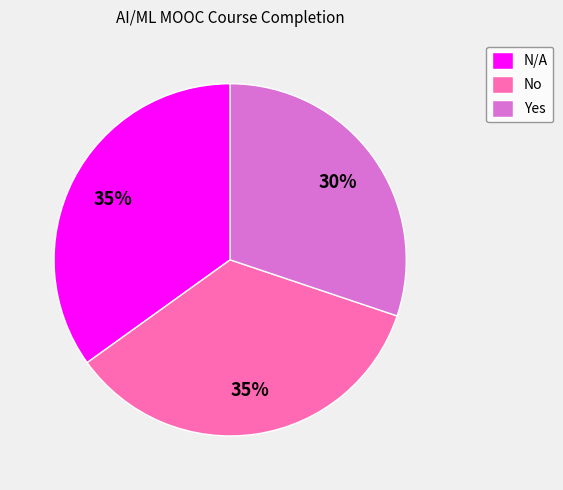

Which category has the smallest portion of the pie?

Yes